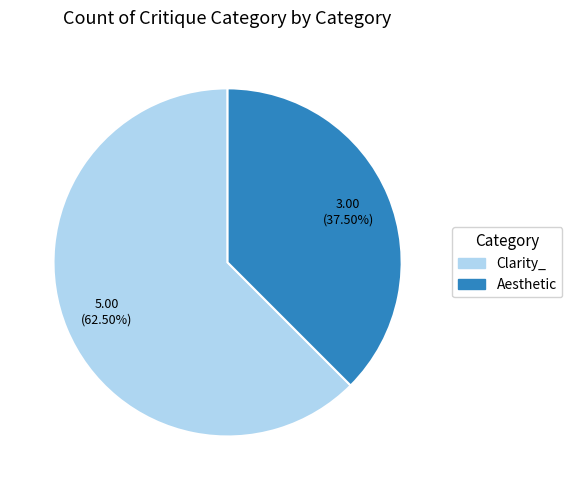

What is the ratio of the value at Aesthetic to the value at Clarity_?

0.6